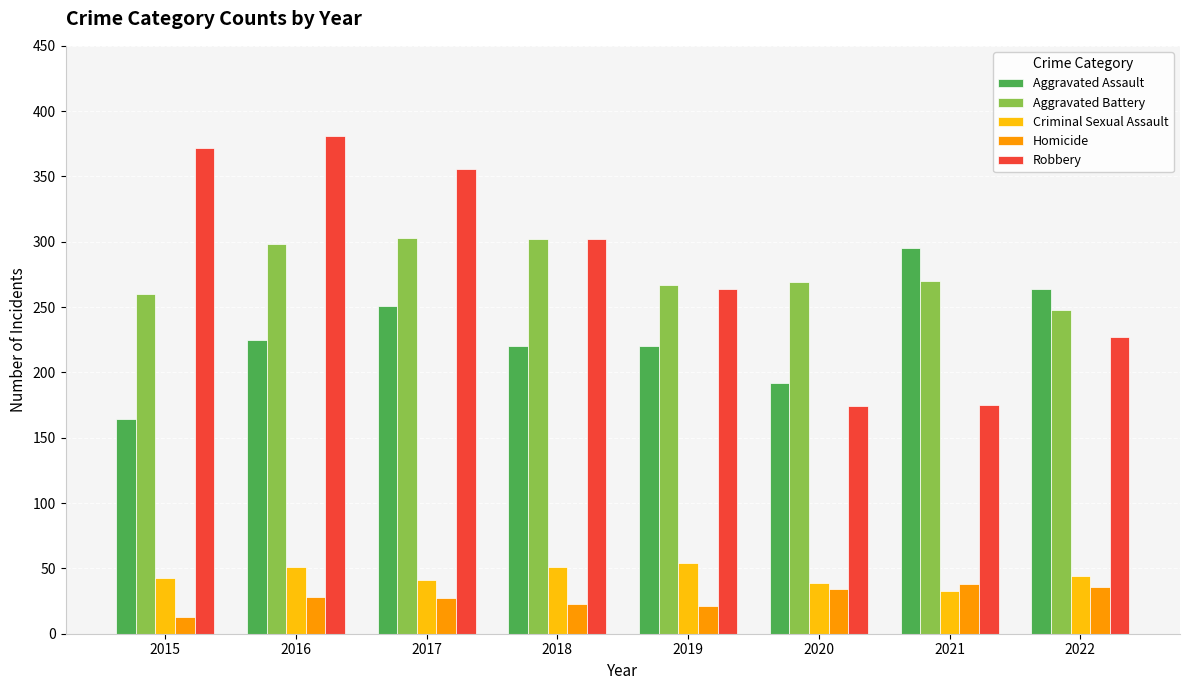

List the series in order of their peak value, lowest first.

Homicide, Criminal Sexual Assault, Aggravated Assault, Aggravated Battery, Robbery